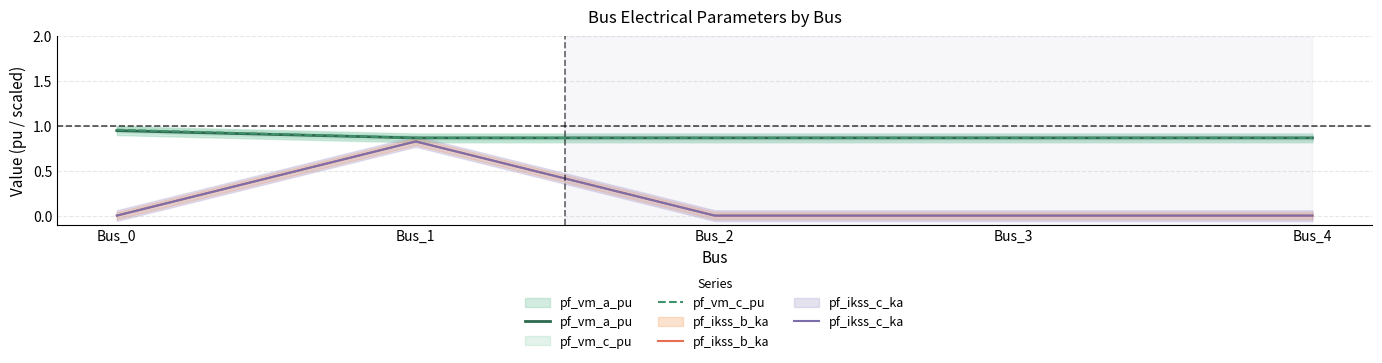

What is the value of the pf_vm_a_pu point at the 2nd from the left?

0.9